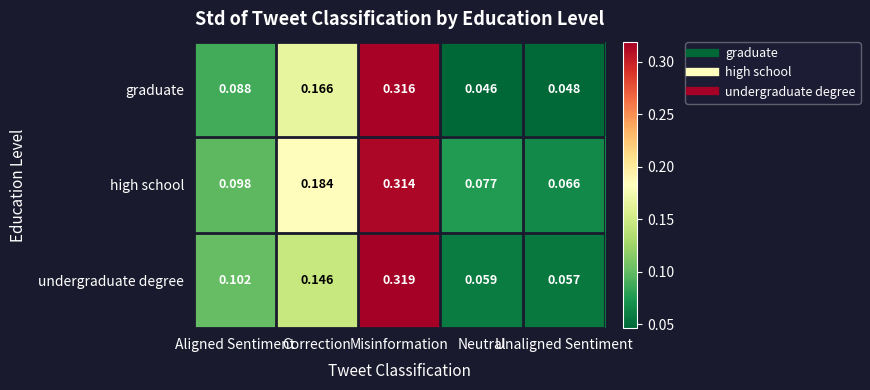

Rank the series by their maximum value, from highest to lowest.

undergraduate degree, graduate, high school